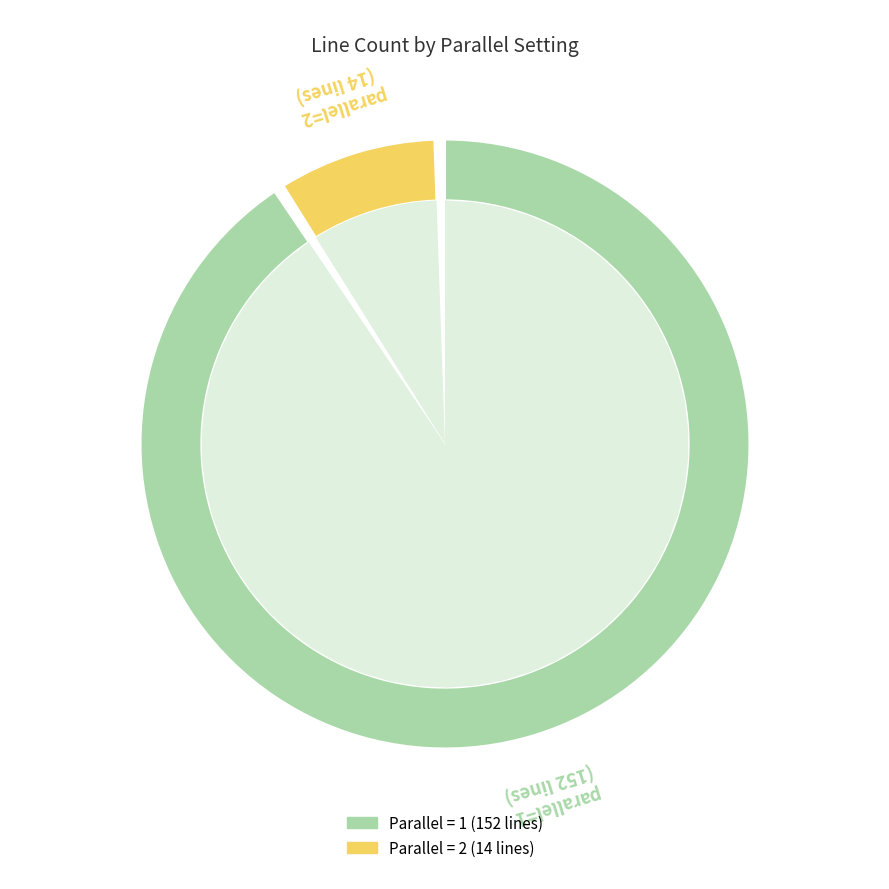

How many segments does this pie chart have?

2